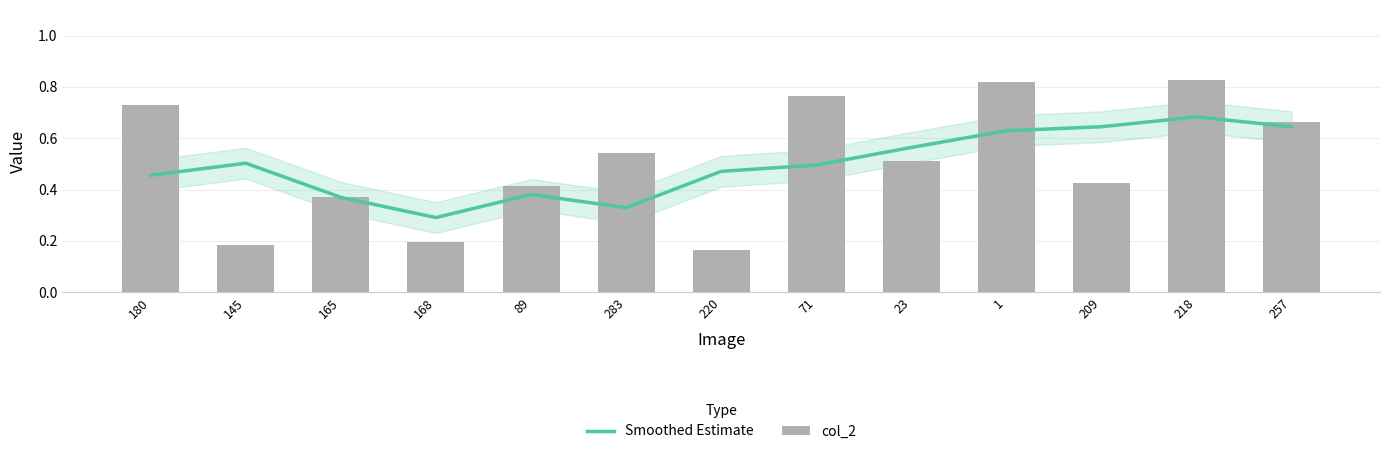

Which category has the highest value in the Smoothed Estimate series?

218